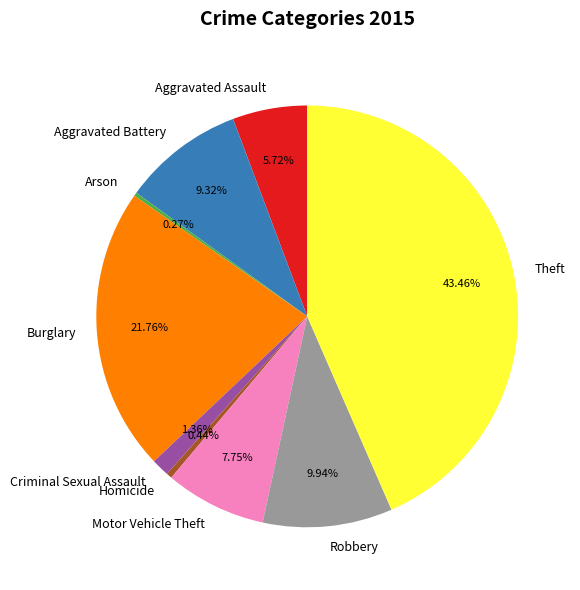

Is it true that Theft is 51% of the pie?

False